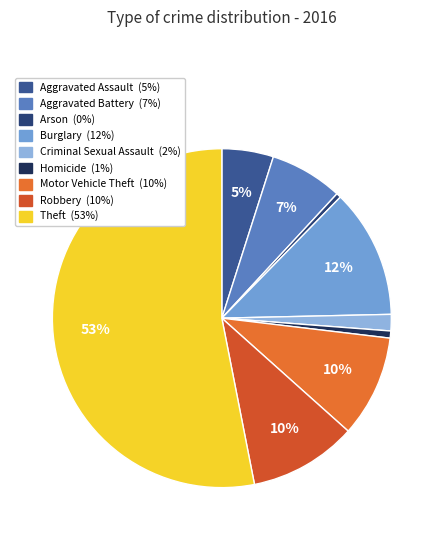

To the nearest percent, what portion does Theft represent?

53%